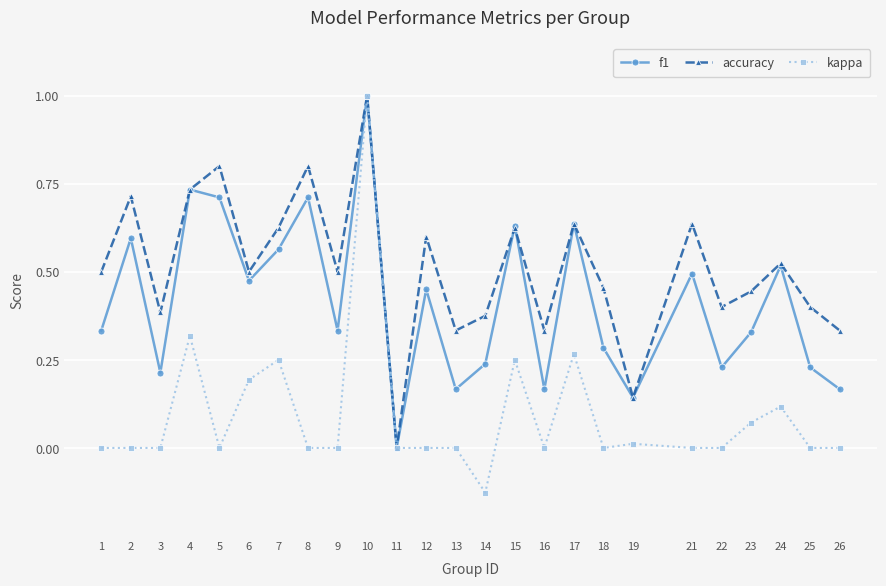

At which category does the chart reach its peak across all series?

10